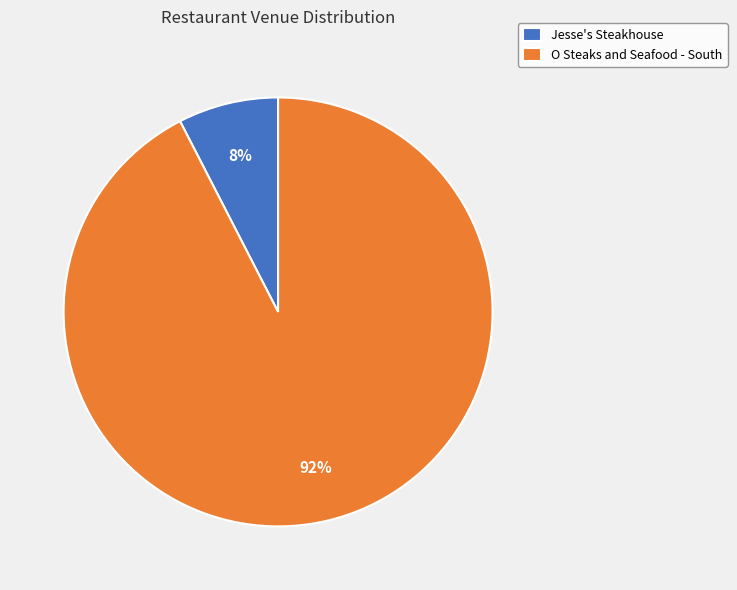

Rank the categories by value from highest to lowest.

O Steaks and Seafood - South, Jesse's Steakhouse